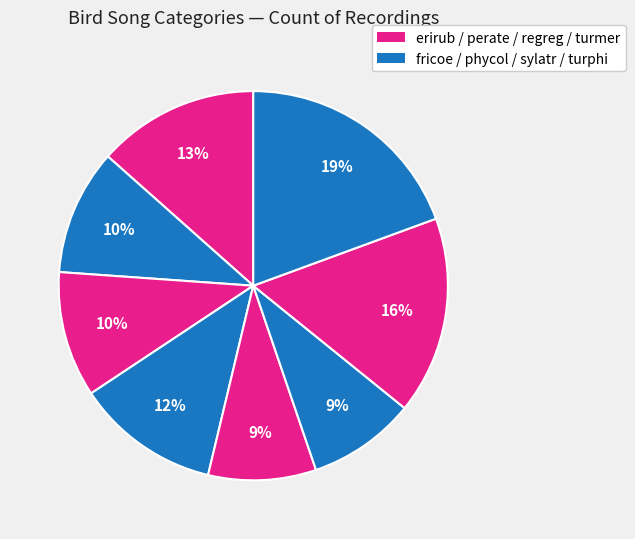

How many slices are in this pie chart?

8